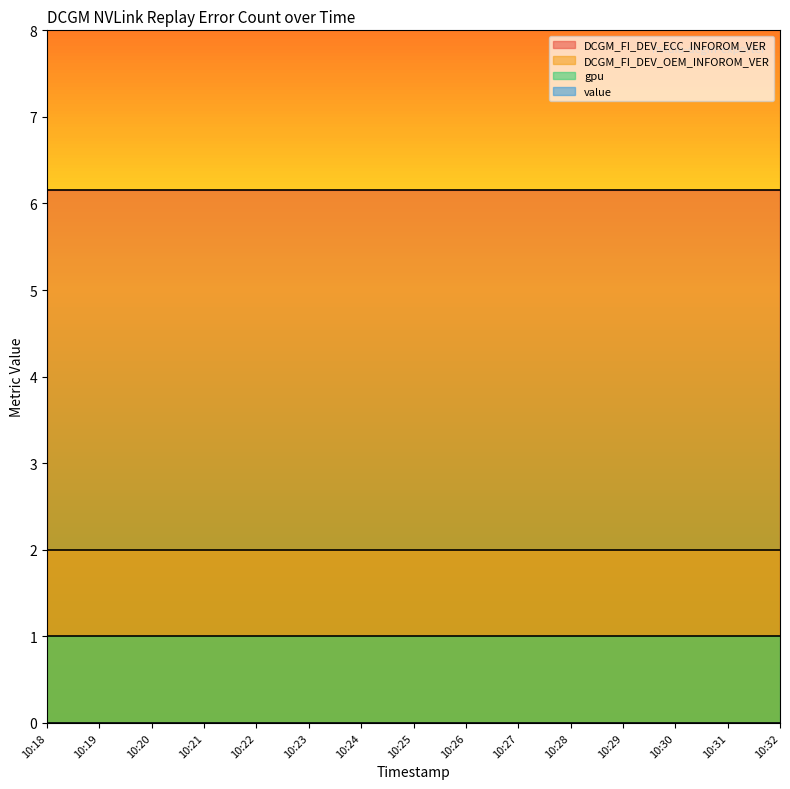

True or false: gpu has a value of 1.0 at 10:31.

True